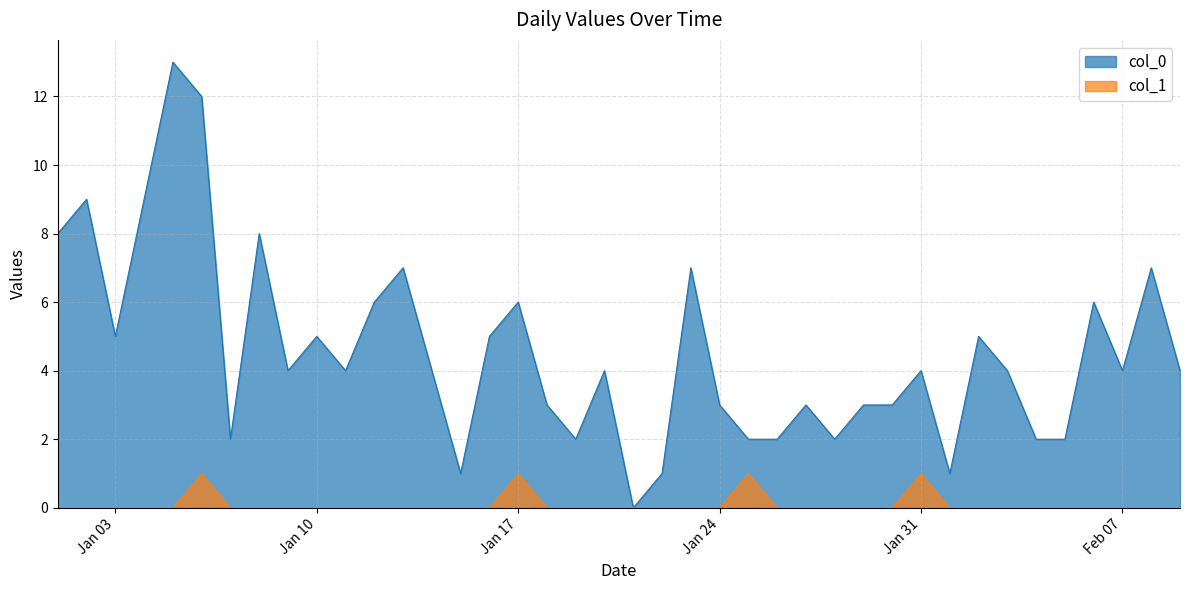

At which label is col_0 closest to 6?

2023-01-12